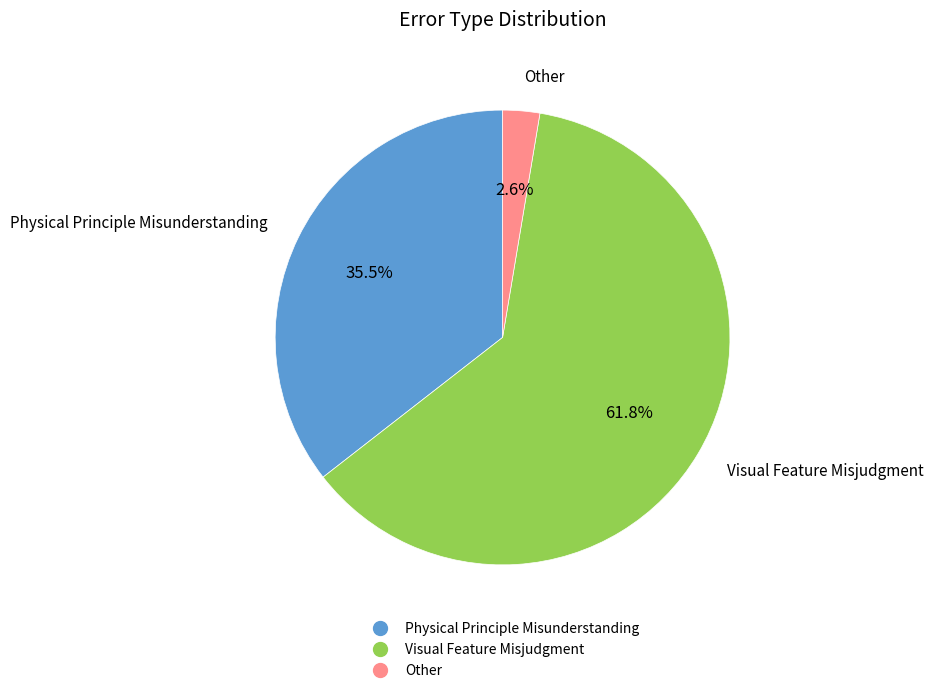

Approximately how many times larger is the value at Physical Principle Misunderstanding compared to Visual Feature Misjudgment?

0.6